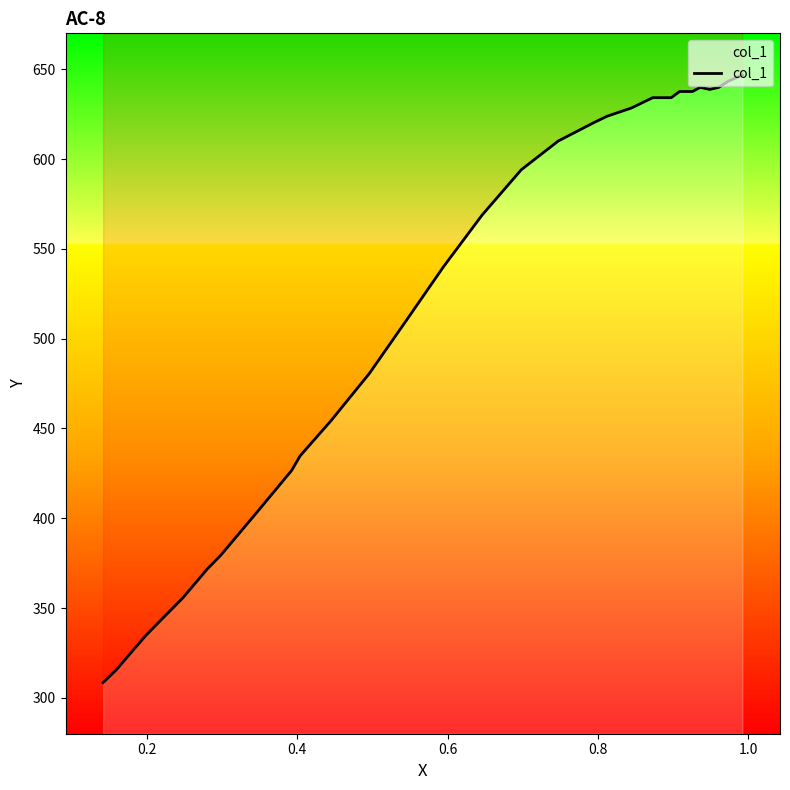

True or false: the data has more than 0 interior local peaks.

True